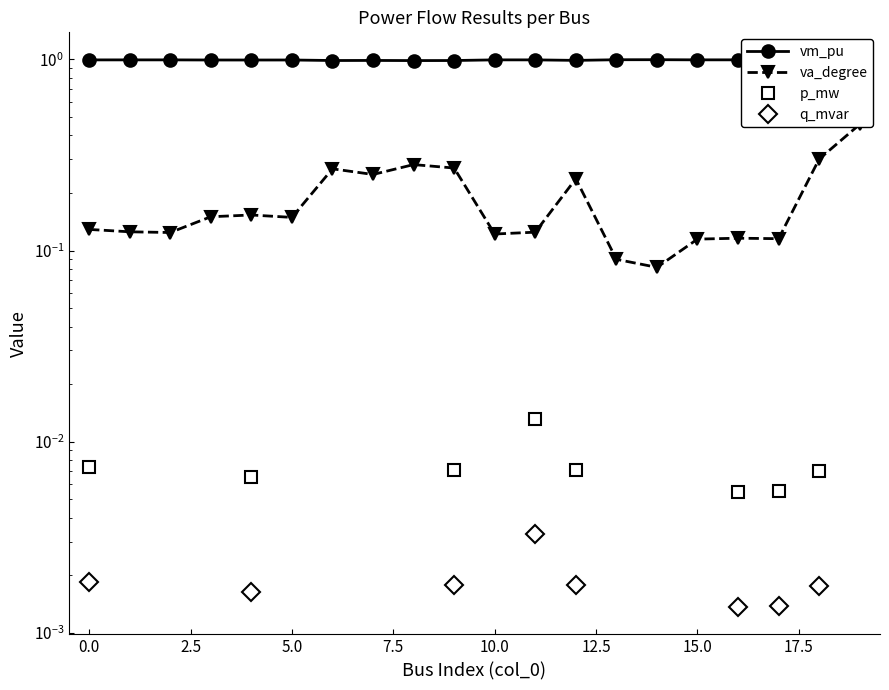

What is the value of the vm_pu point at the 2nd from the left?

1.0